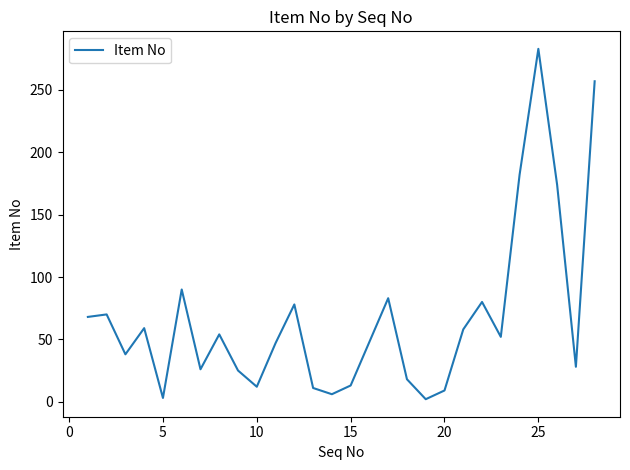

How many interior local valleys (lower than both neighbors) does the data have?

8